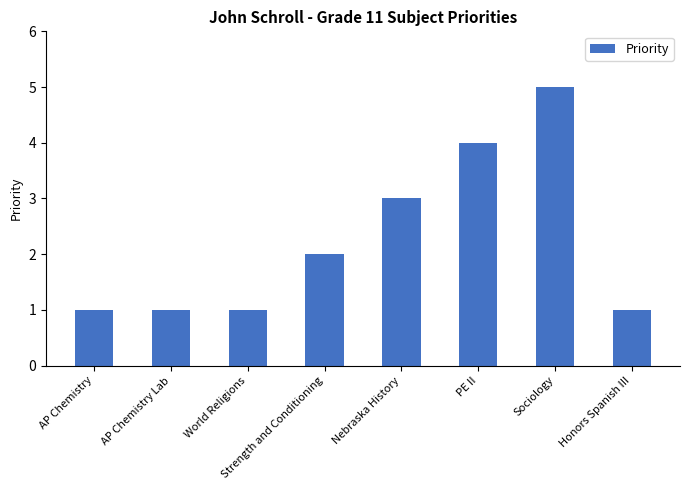

What is the average value?

2